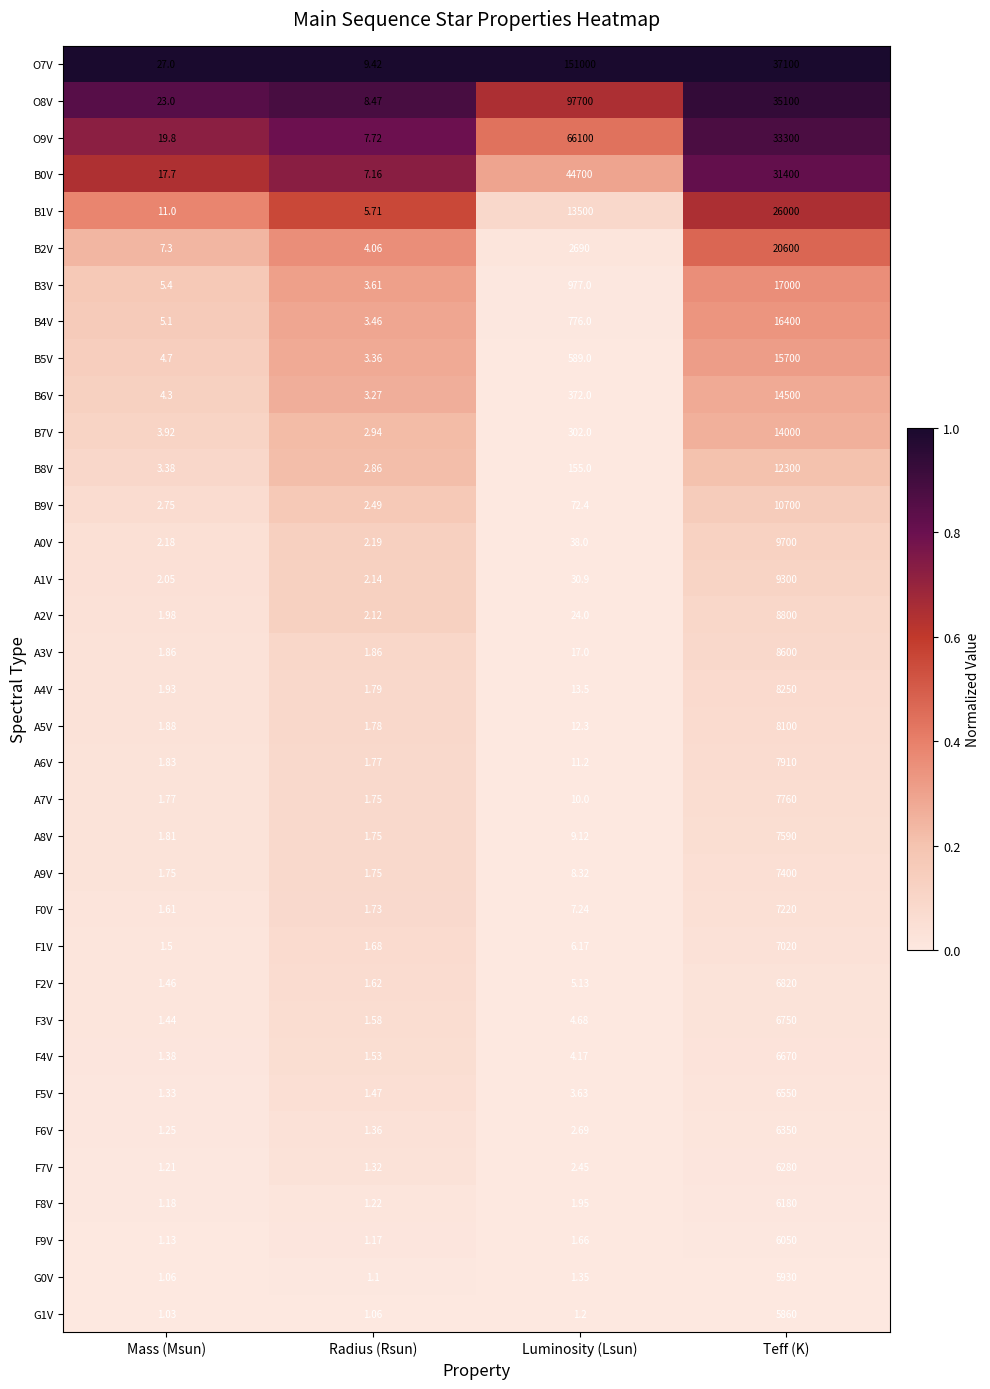

Which label corresponds to the largest value in the chart?

Luminosity (Lsun)